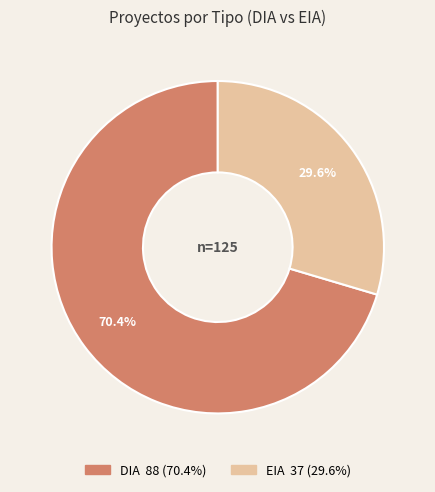

The EIA slice represents 40% of the pie. True or false?

False